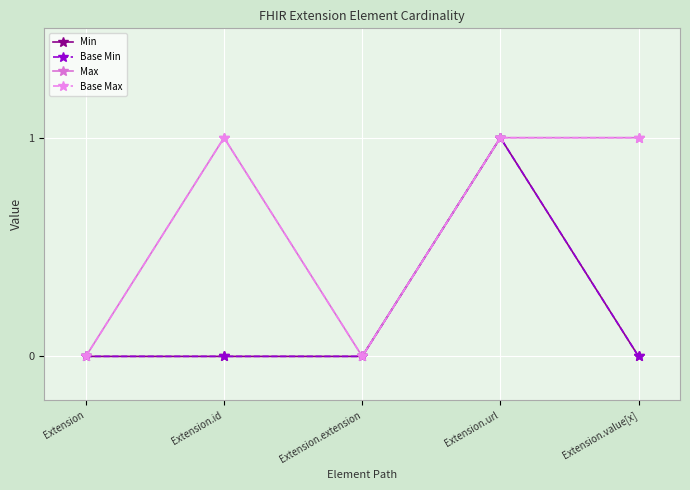

True or false: Base Max has a value of -1 at Extension.

False